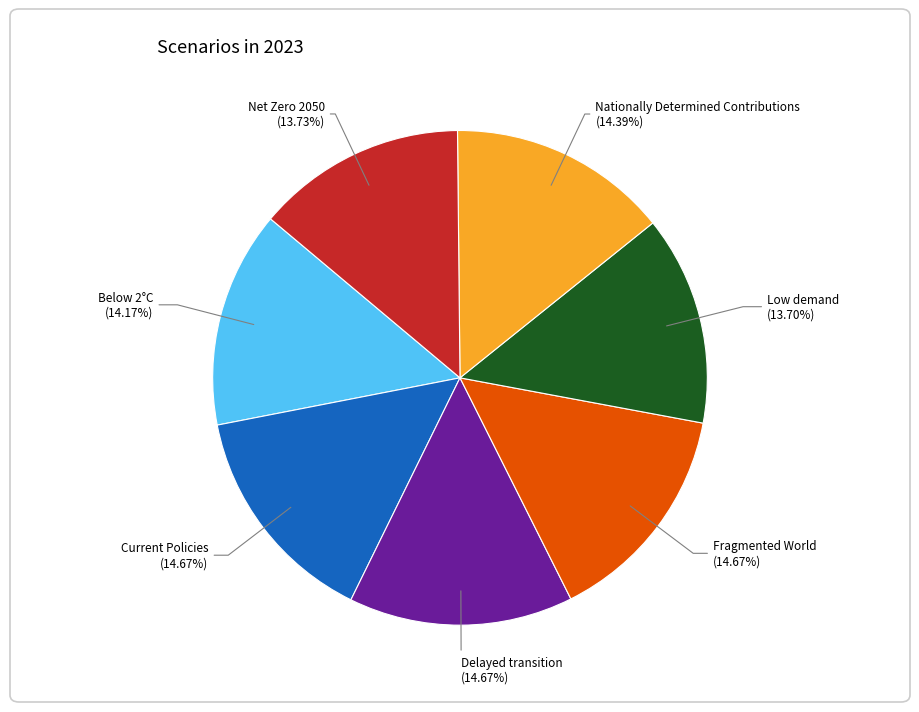

Is the sum of Below 2°C and Nationally Determined Contributions greater than half?

No